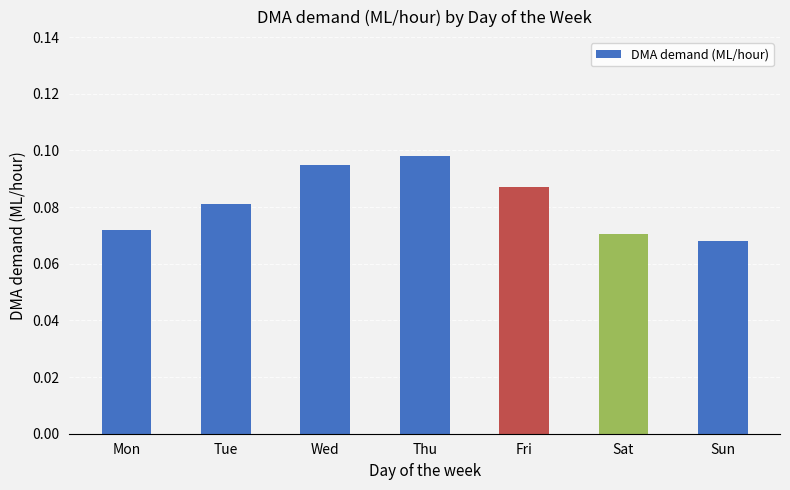

The chart shows a value of 0.0 at Sat. True or false?

False